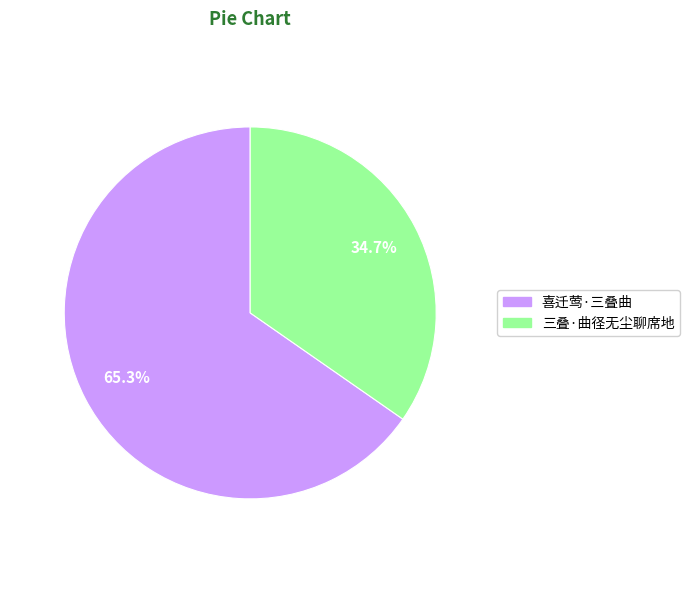

To the nearest percent, what percentage of the pie is 喜迁莺·三叠曲?

65%